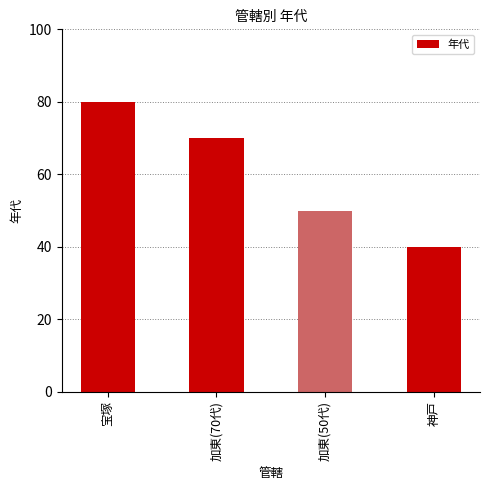

Does the chart contain stacked bars?

No